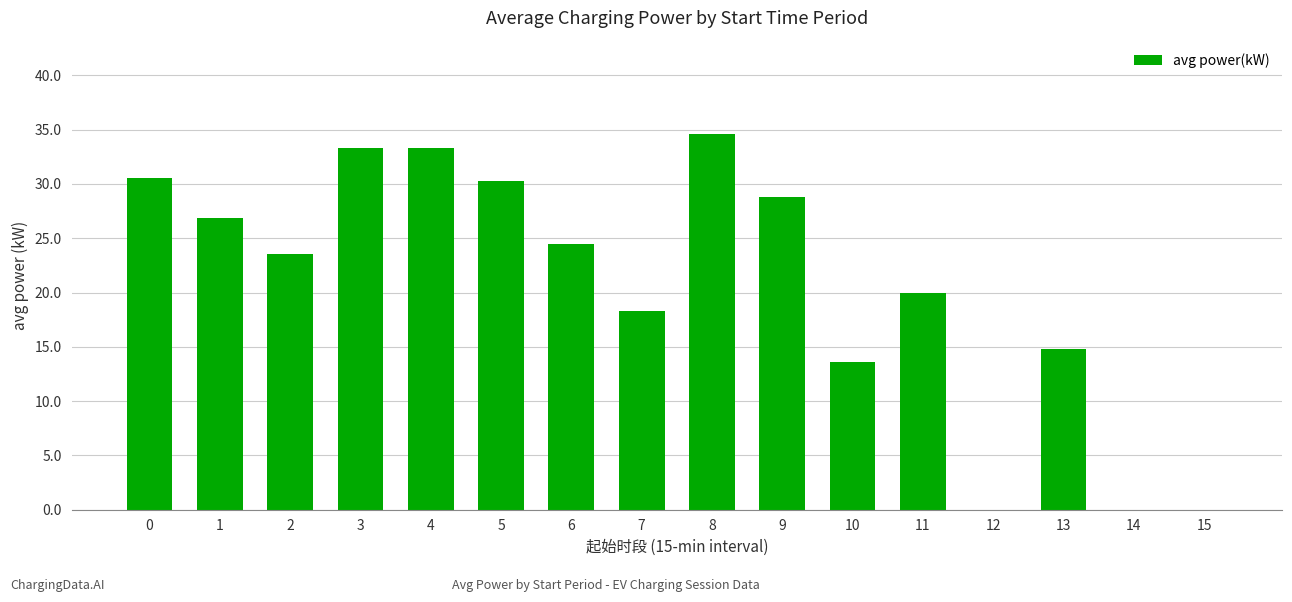

At which label is the value closest to 17?

7